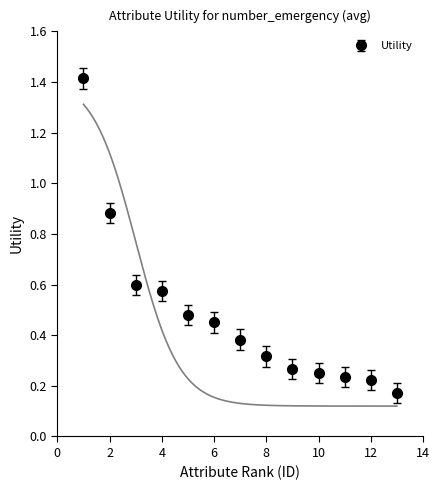

What is the difference between the maximum and second lowest values?

1.2